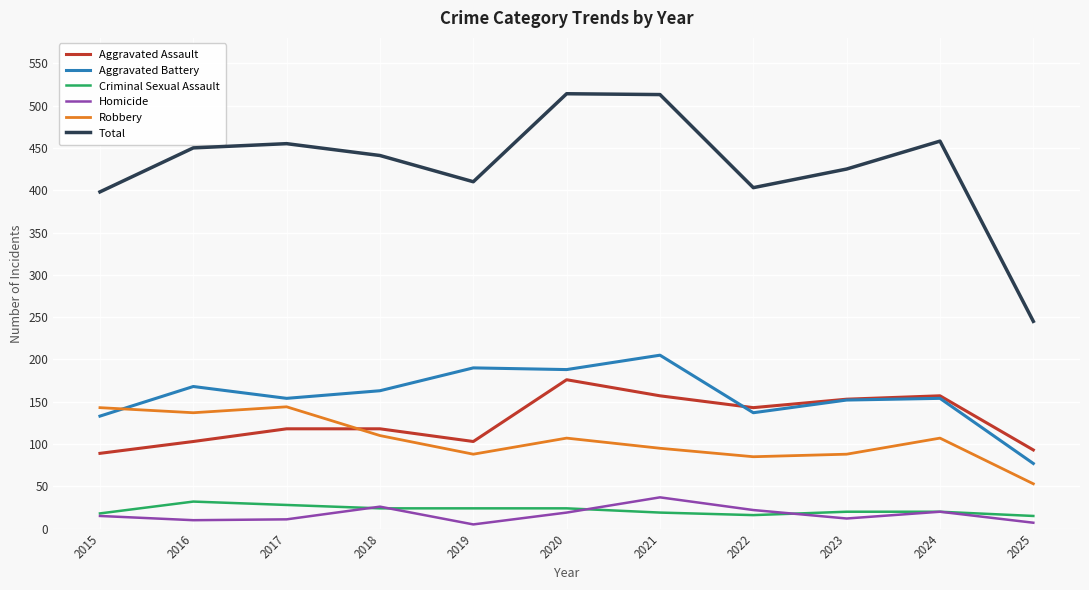

True or false: Aggravated Assault and Homicide intersect in this chart.

False